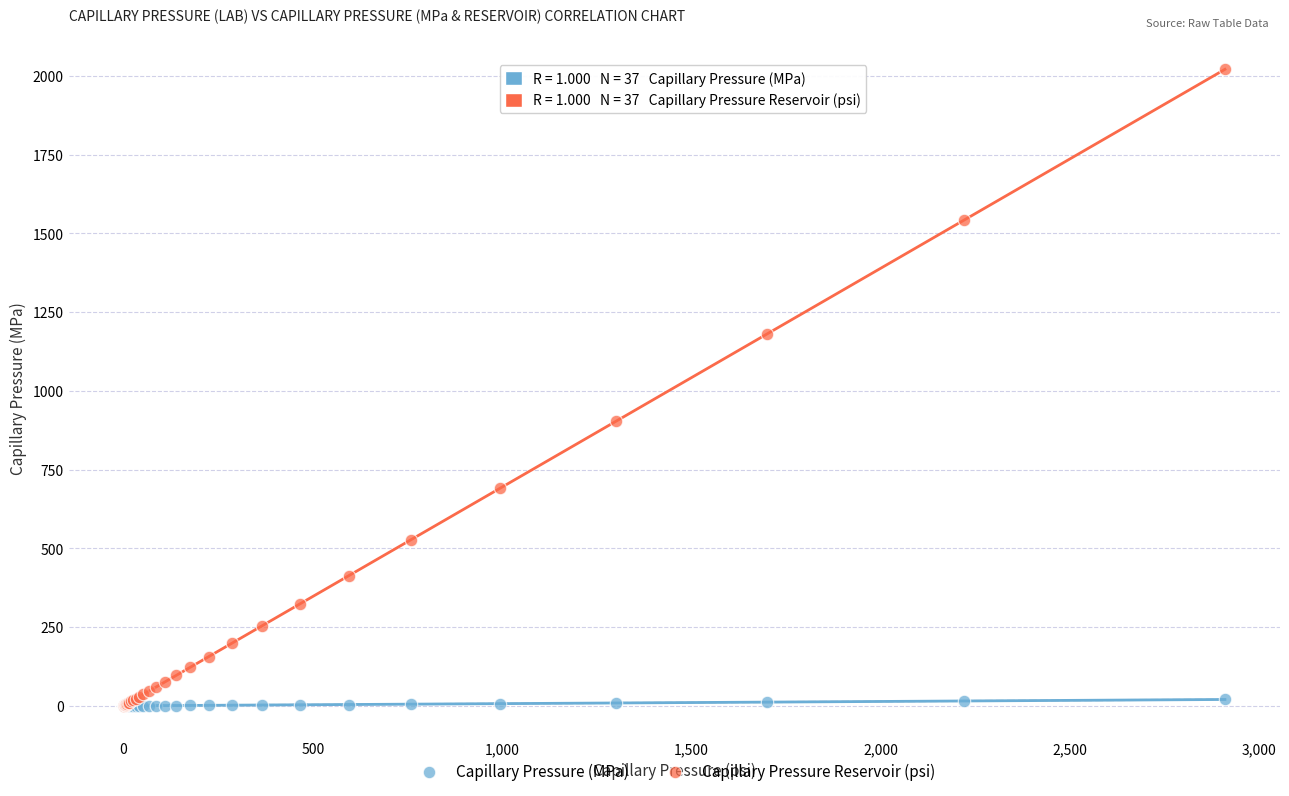

In the Capillary Pressure Reservoir (psi) series, what Y value is closest to 1010?

902.8